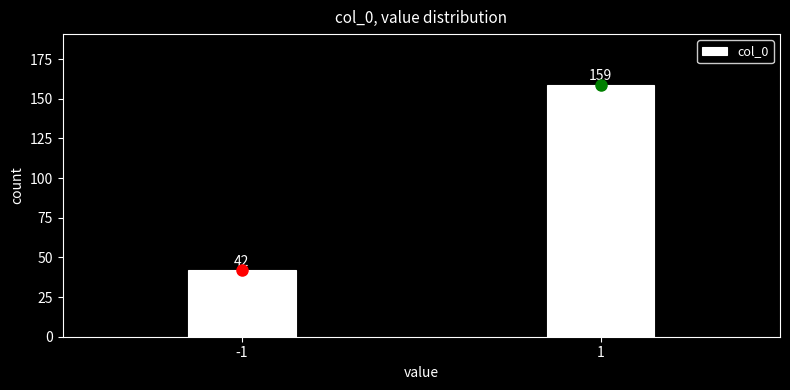

Reading left to right, extract all data points from this chart.

-1=42	1=159